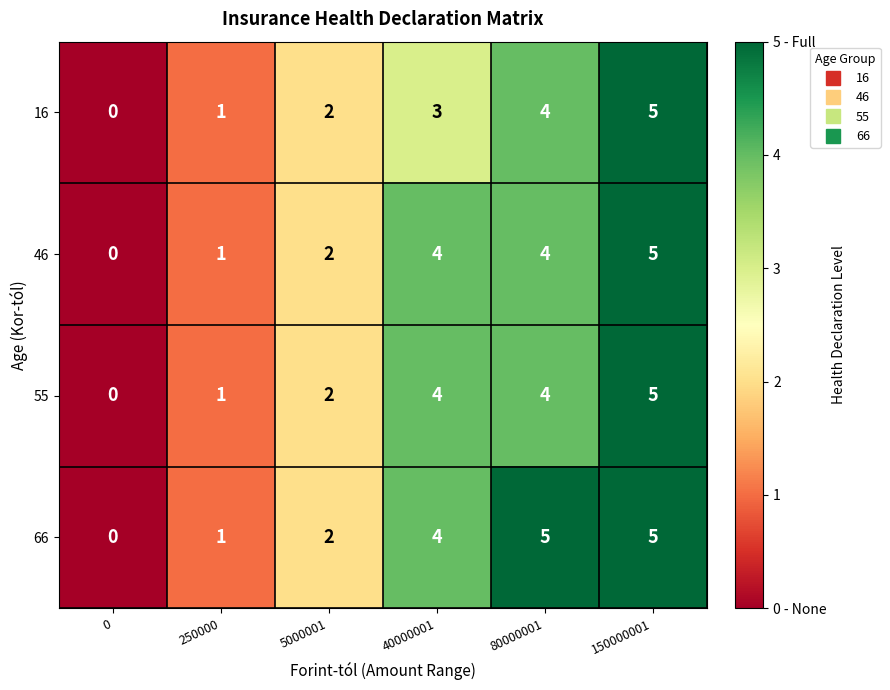

How many positive values does the 46 series have?

5